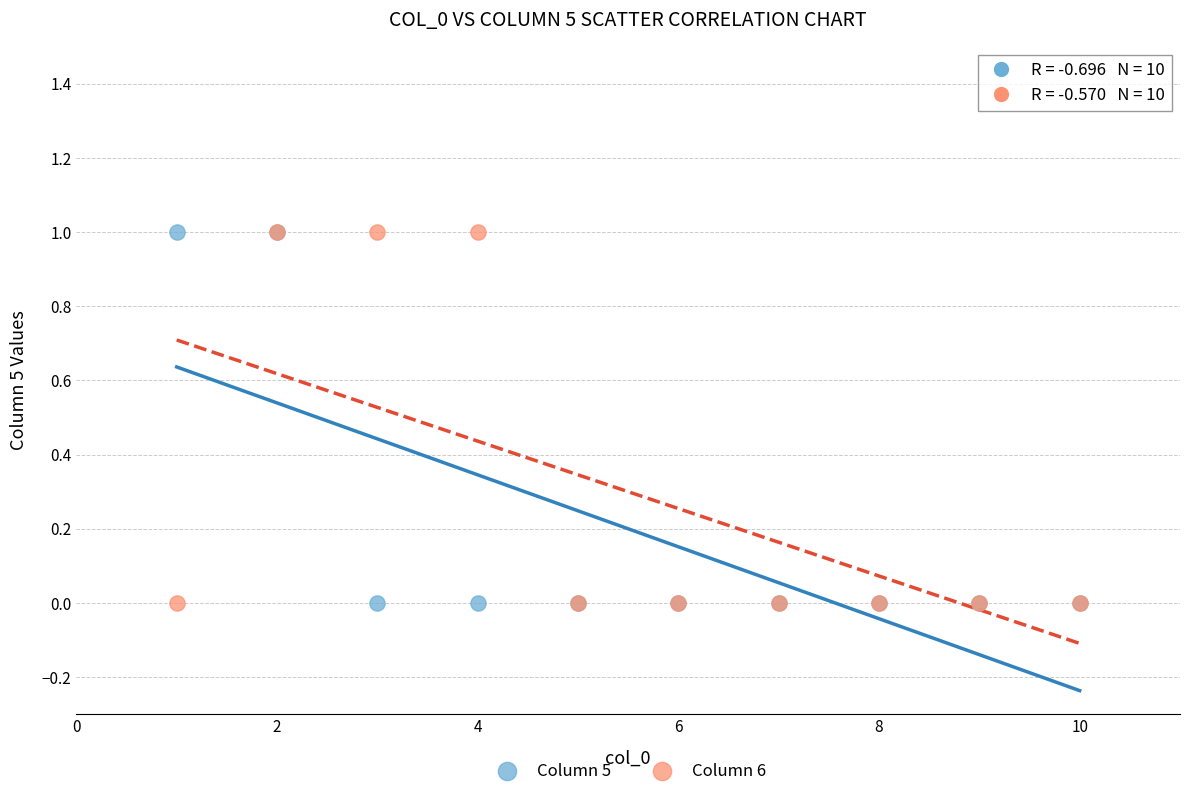

What are all the series names shown in the legend?

Column 5, Column 6